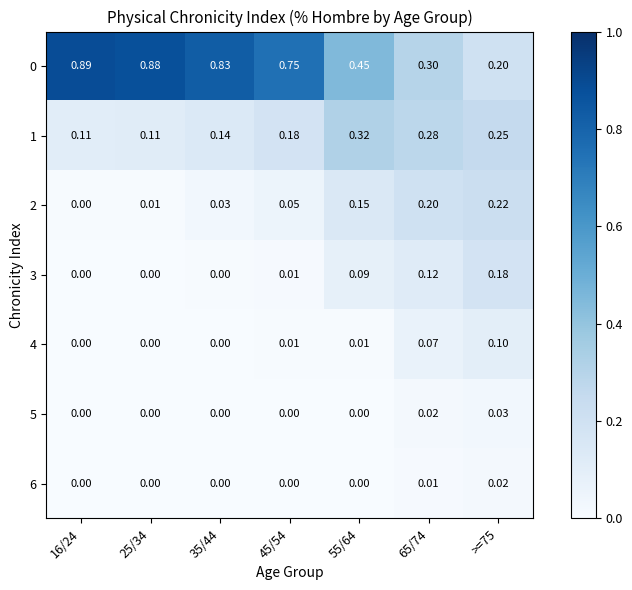

Count the number of data series in this chart.

7